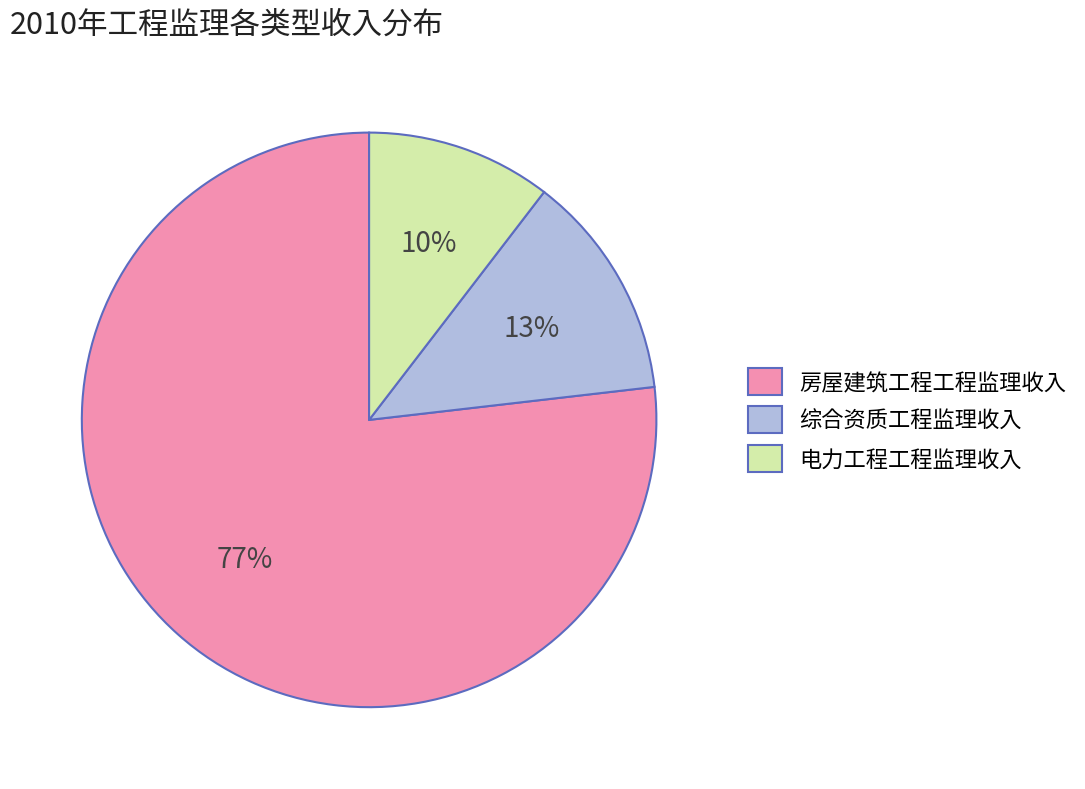

To the nearest percent, what is the combined percentage of 综合资质工程监理收入 and 房屋建筑工程工程监理收入?

90%